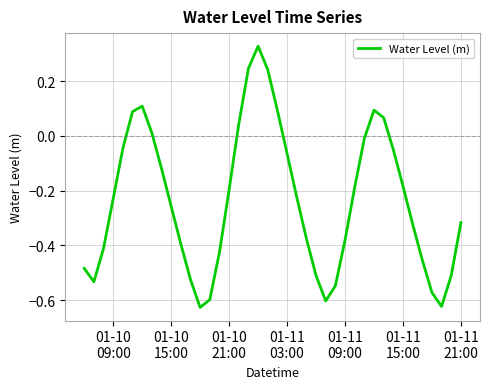

What is the minimum value shown in the chart?

-0.6